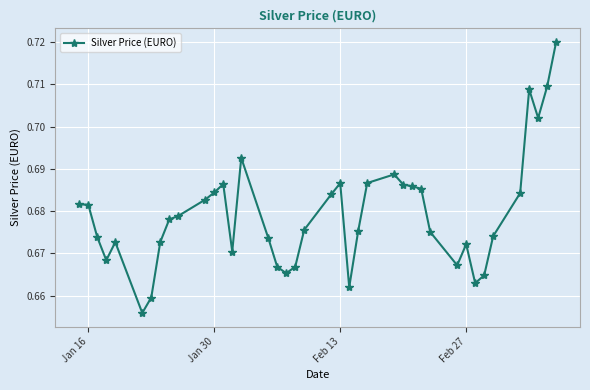

What is the sum of all values?

27.2